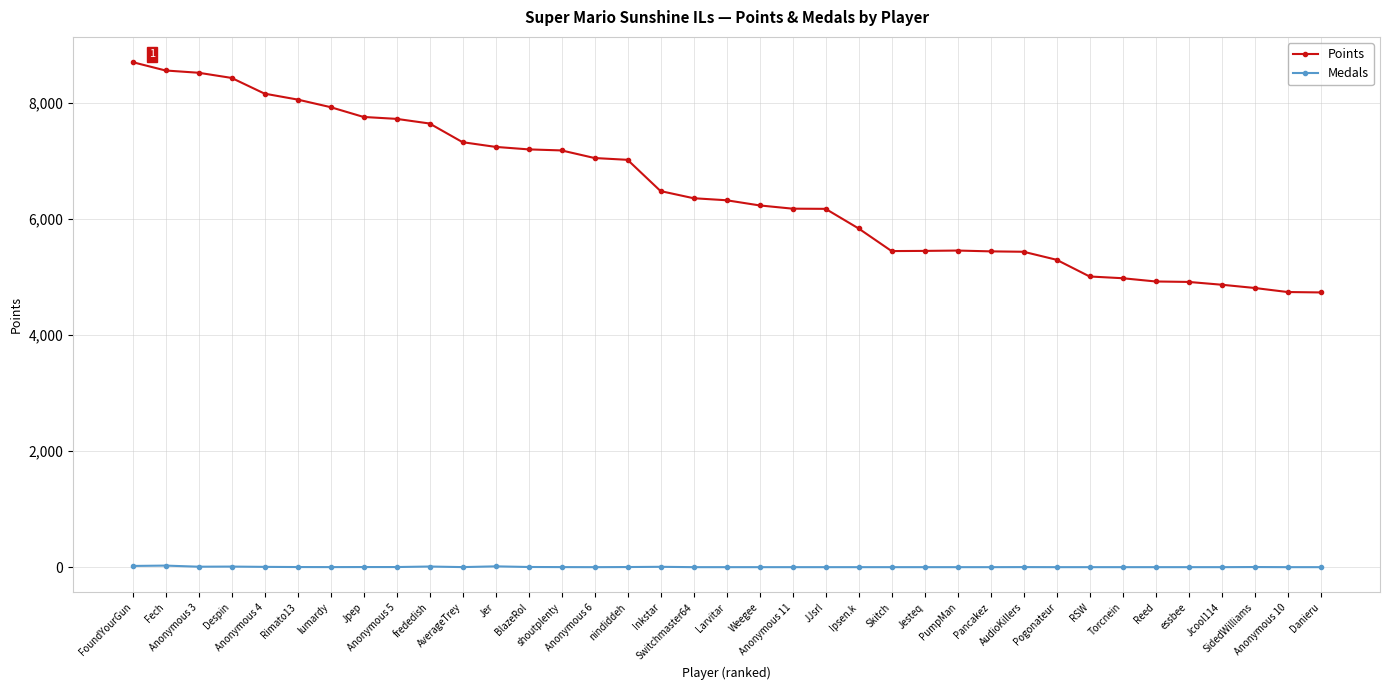

True or false: Medals has more than 0 points higher than both neighbors.

True